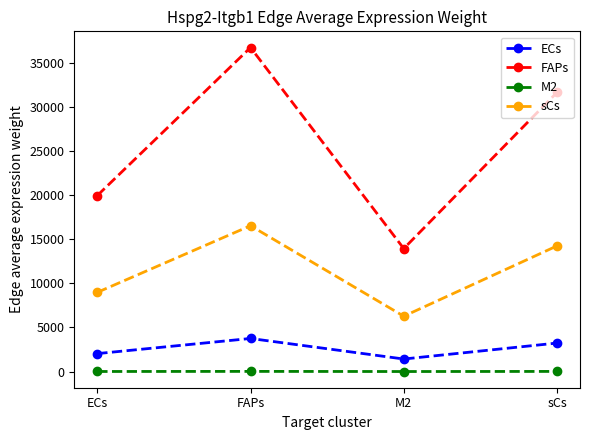

What is the label of the 4th point from the left?

sCs